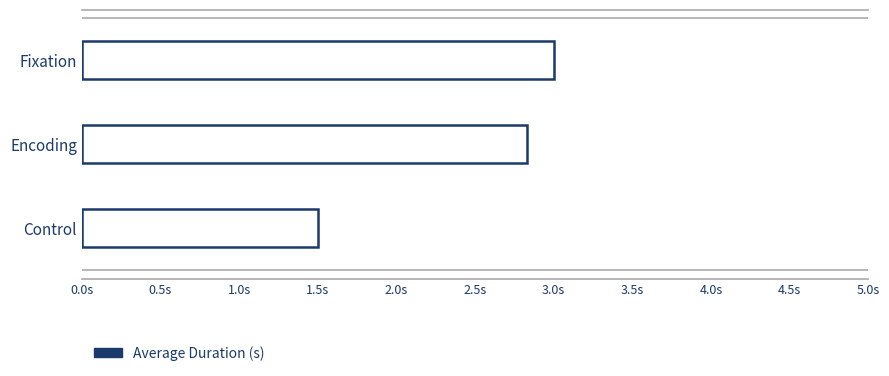

What is the change in value from Control to Encoding?

+1.3